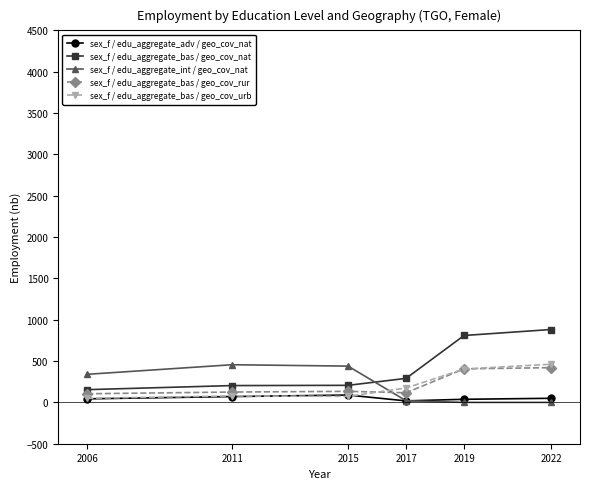

Which series has the largest total across all categories?

sex_f / edu_aggregate_bas / geo_cov_nat